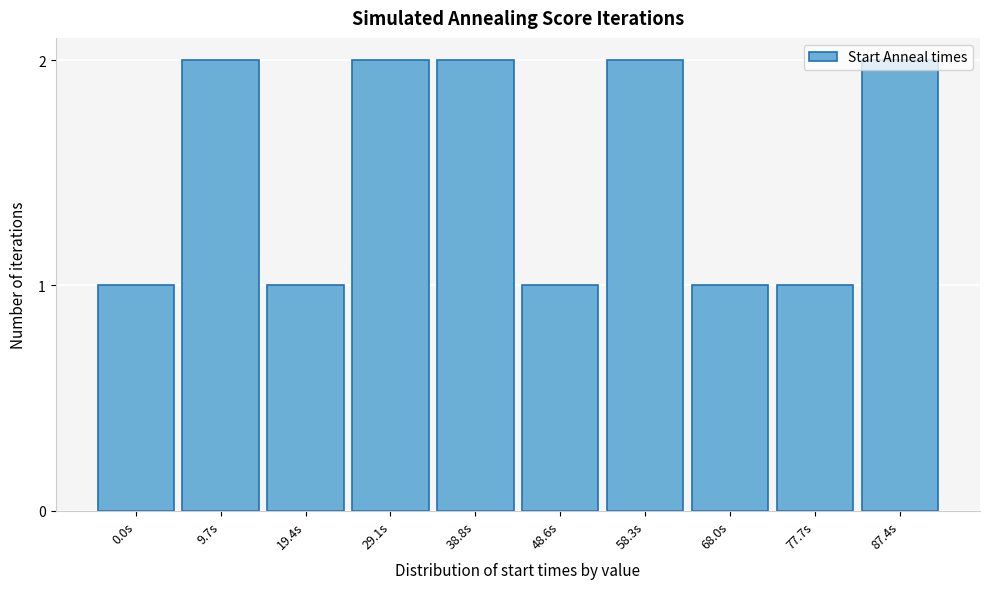

What is the label of the 4th bar from the right?

58.3s